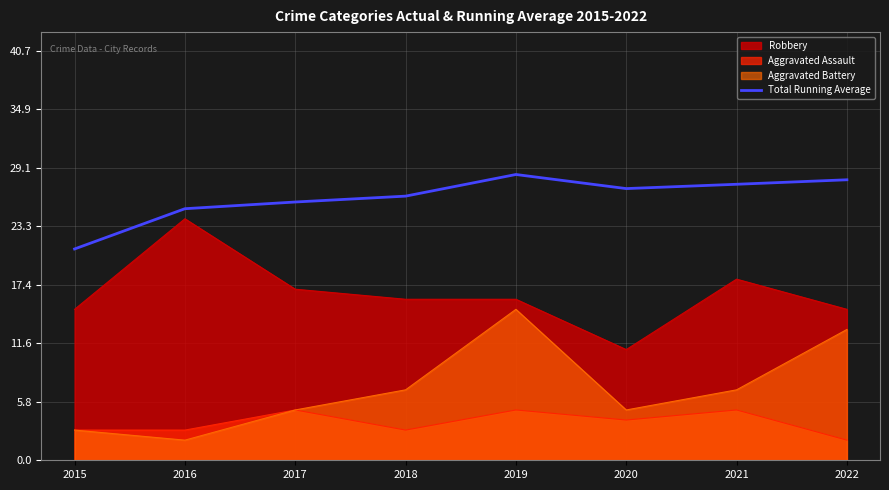

What is the spread (max minus min) of values at 2019?

23.4